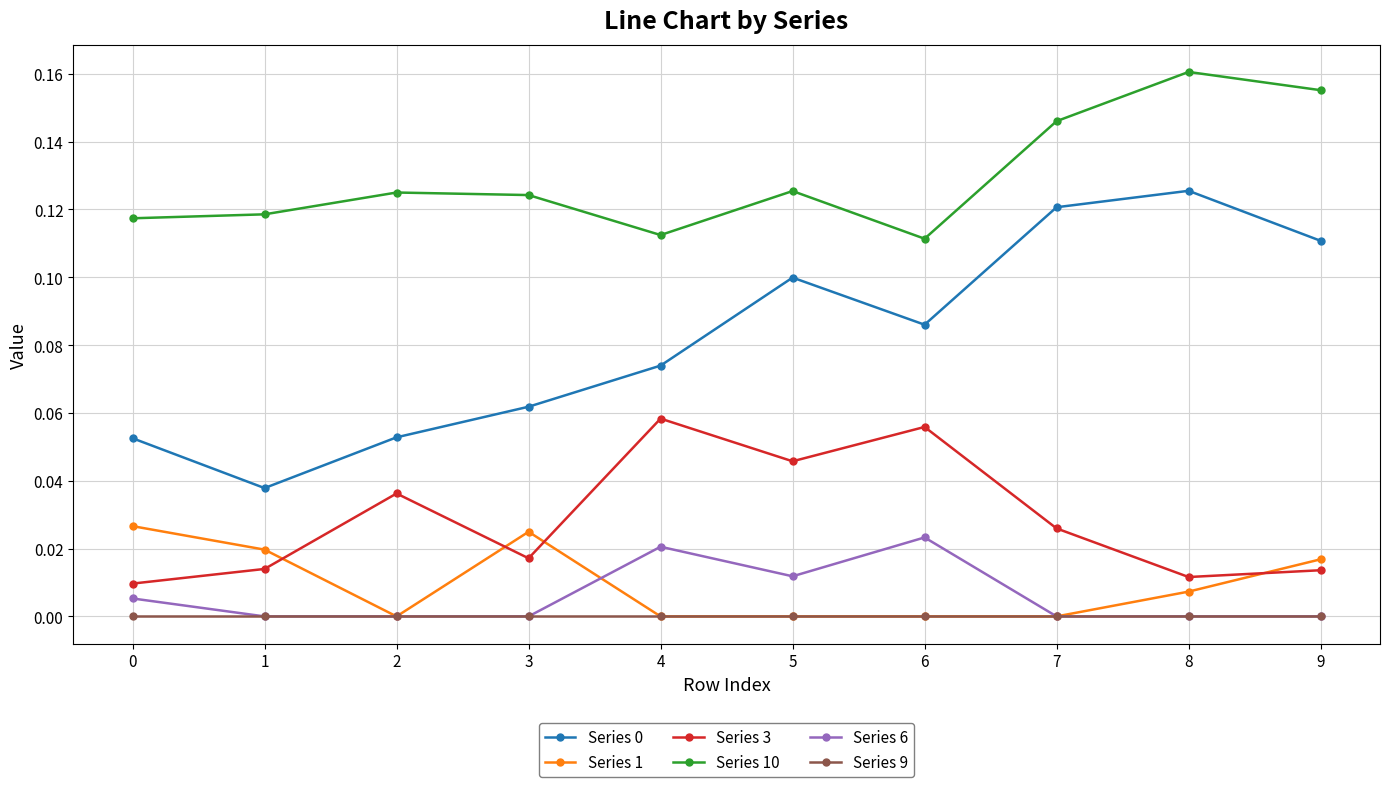

Which label corresponds to the largest value in the chart?

8